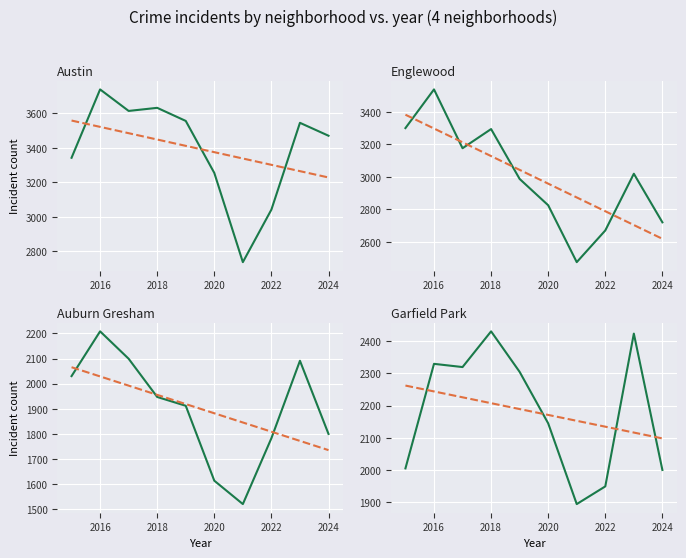

Reading right to left, extract all data points from this chart.

Austin: 2024=3470	2023=3545	2022=3041	2021=2736	2020=3254	2019=3556	2018=3632	2017=3614	2016=3739	2015=3342
Englewood: 2024=2720	2023=3019	2022=2670	2021=2475	2020=2825	2019=2987	2018=3294	2017=3176	2016=3538	2015=3300
Auburn Gresham: 2024=1800	2023=2091	2022=1783	2021=1521	2020=1614	2019=1912	2018=1947	2017=2099	2016=2208	2015=2030
Garfield Park: 2024=2000	2023=2424	2022=1949	2021=1894	2020=2145	2019=2305	2018=2431	2017=2320	2016=2330	2015=2005